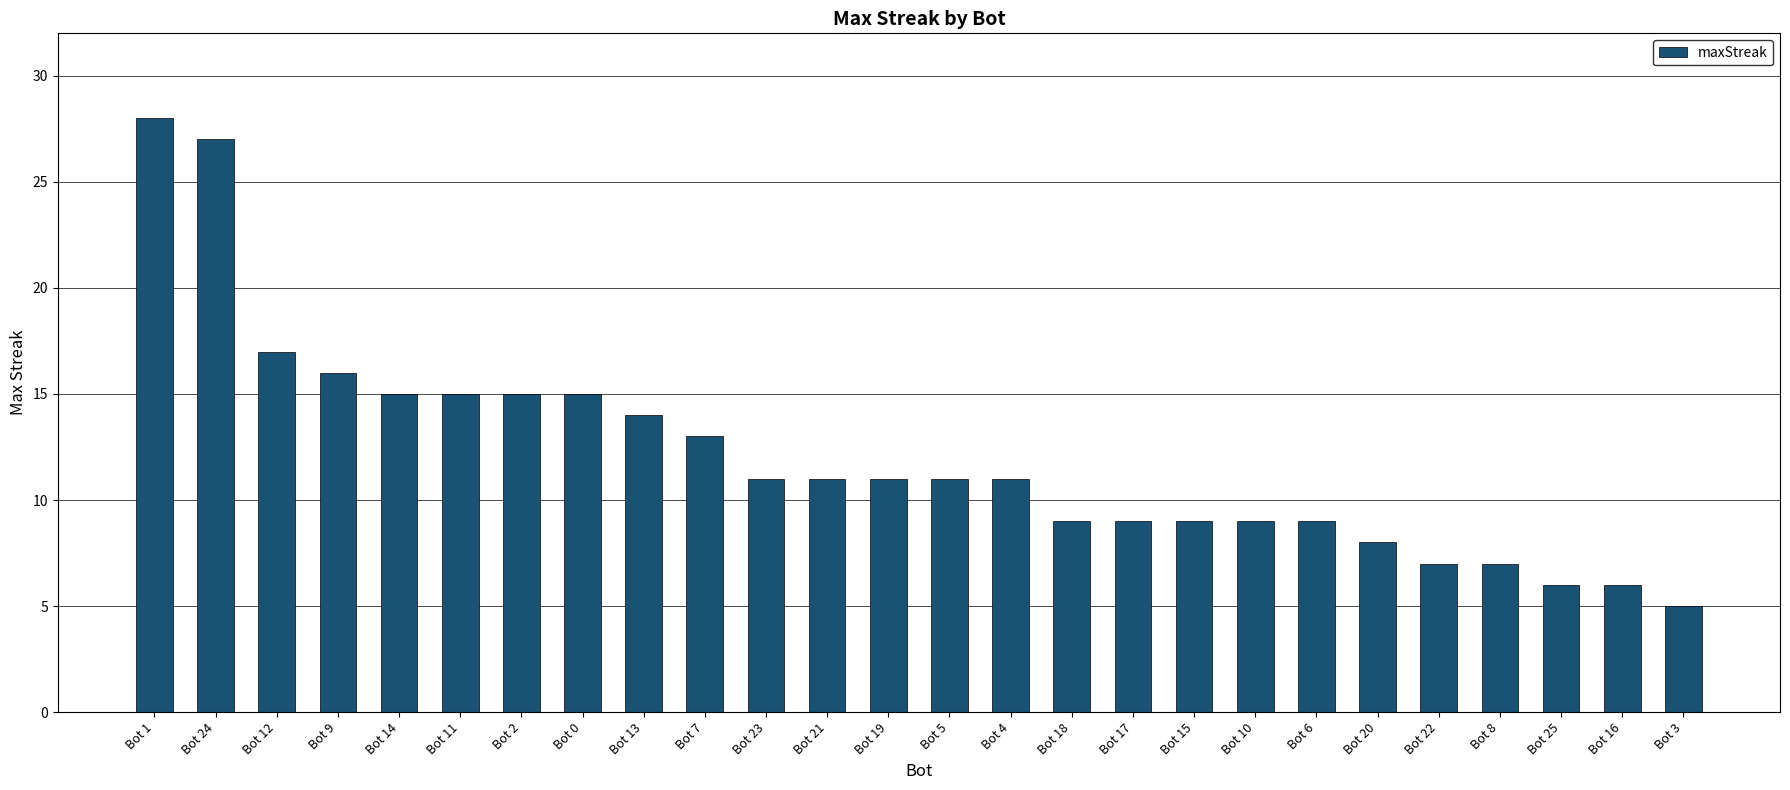

Between Bot 4 and Bot 8, which is larger?

Bot 4